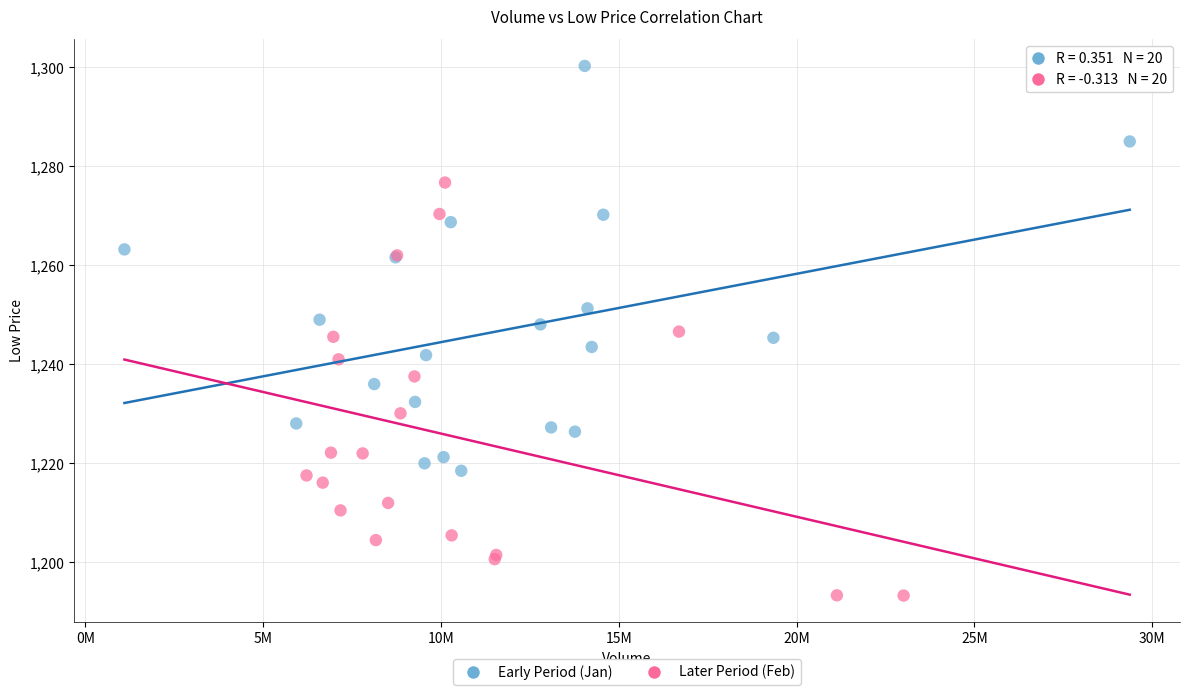

What are all the series names shown in the legend?

Early Period (Jan), Later Period (Feb)